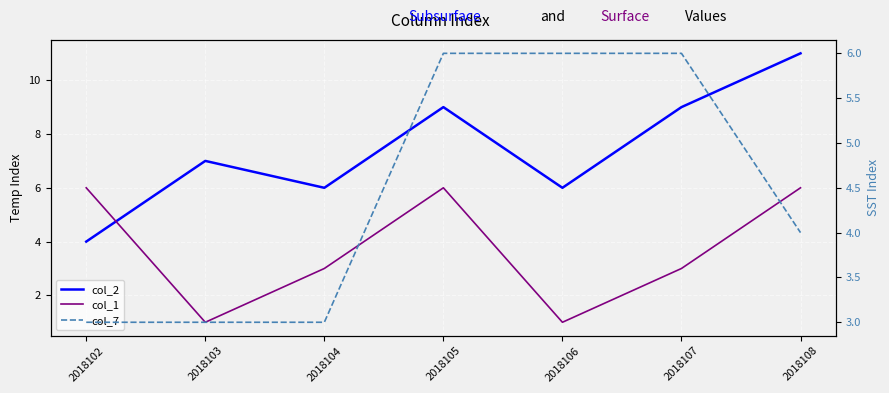

At how many categories does at least one series exceed 10?

1